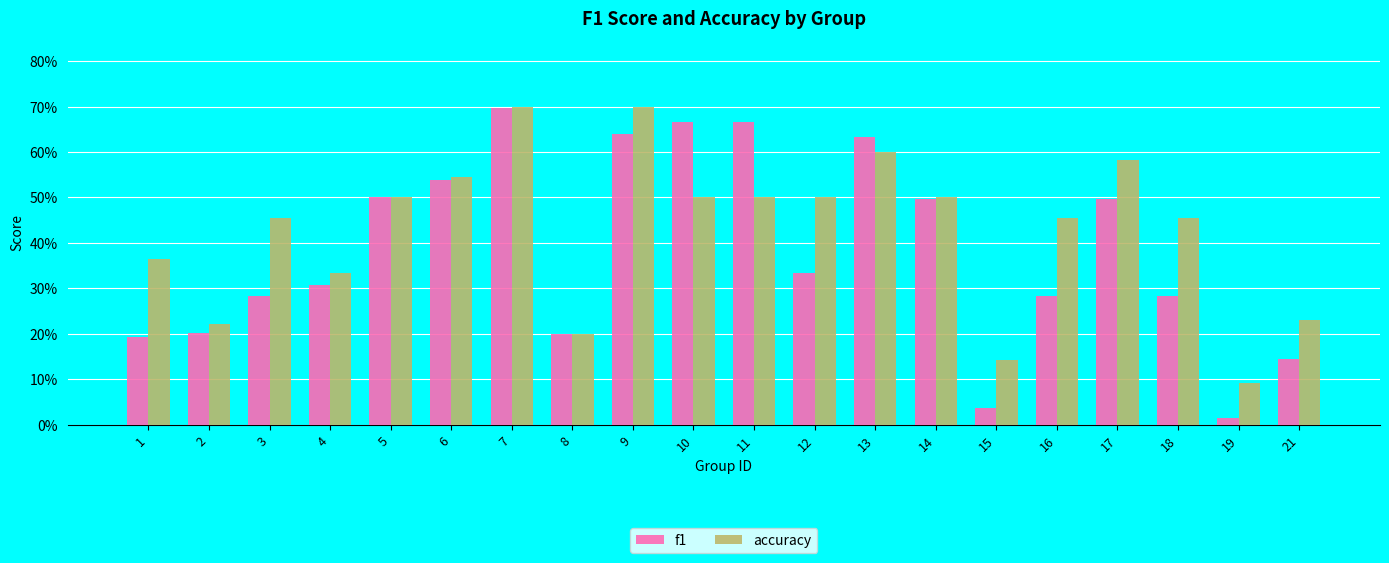

What are all the series names shown in the legend?

f1, accuracy